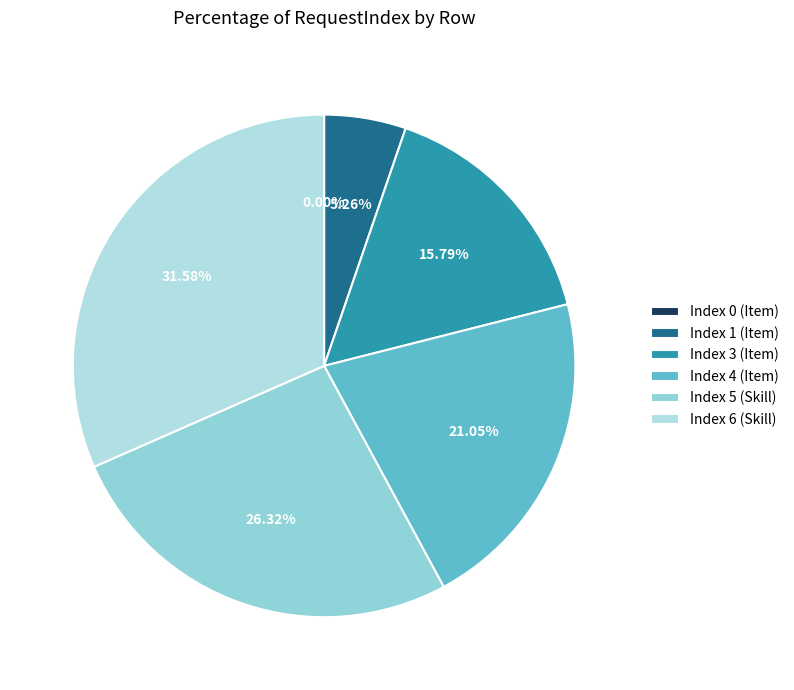

What percentage do Index 1 (Item) and Index 5 (Skill) together represent?

31.6%